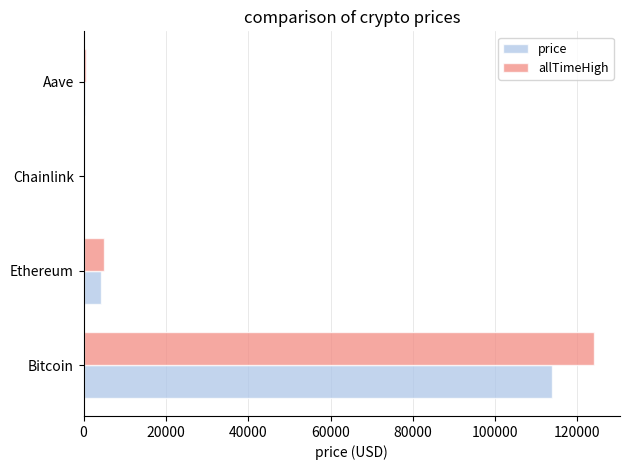

What is the average value of the allTimeHigh series?

32430.2